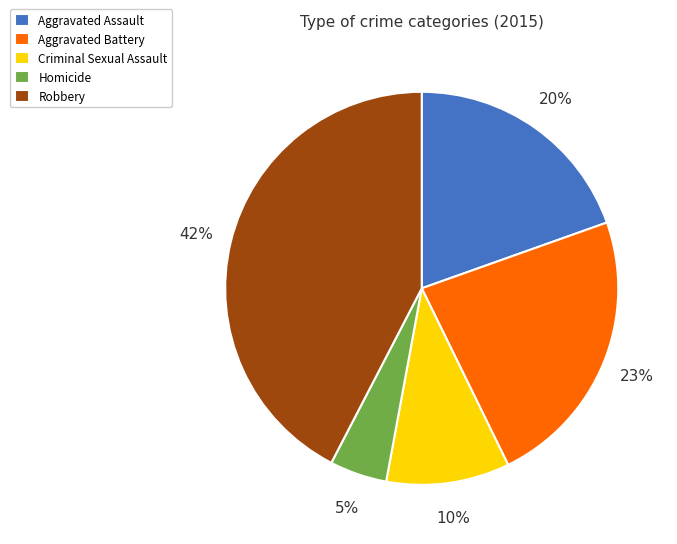

Which category has the biggest portion of the pie?

Robbery